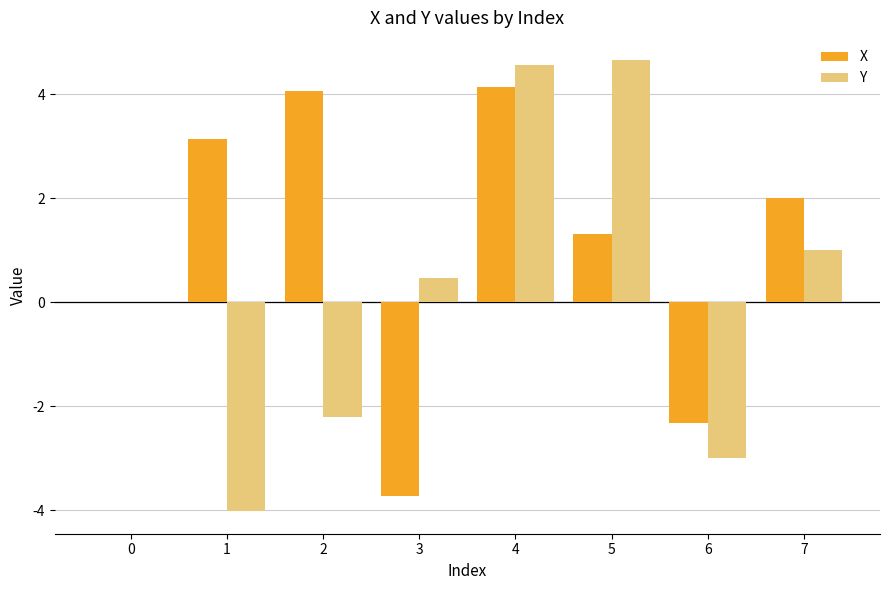

Reading left to right, extract all data points from this chart.

X: 0=0.0	1=3.1	2=4.1	3=-3.7	4=4.1	5=1.3	6=-2.3	7=2.0
Y: 0=0.0	1=-4.0	2=-2.2	3=0.5	4=4.6	5=4.7	6=-3.0	7=1.0